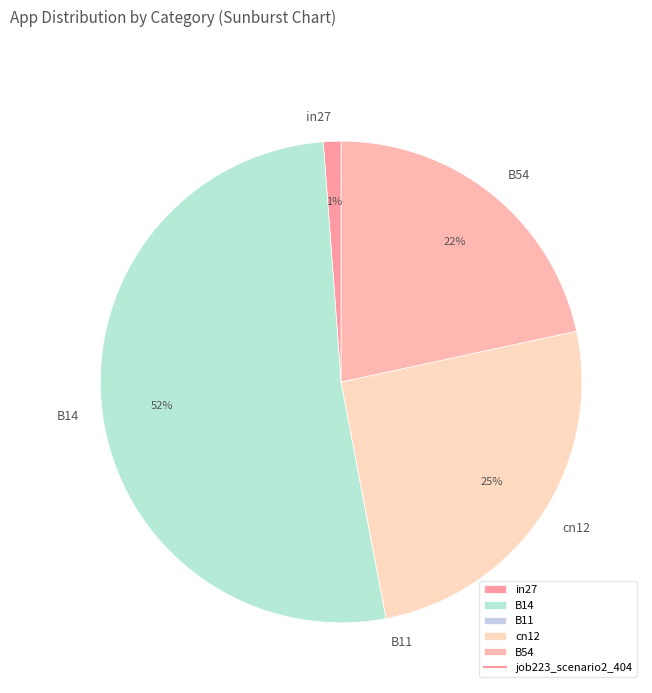

What is the majority slice?

B14